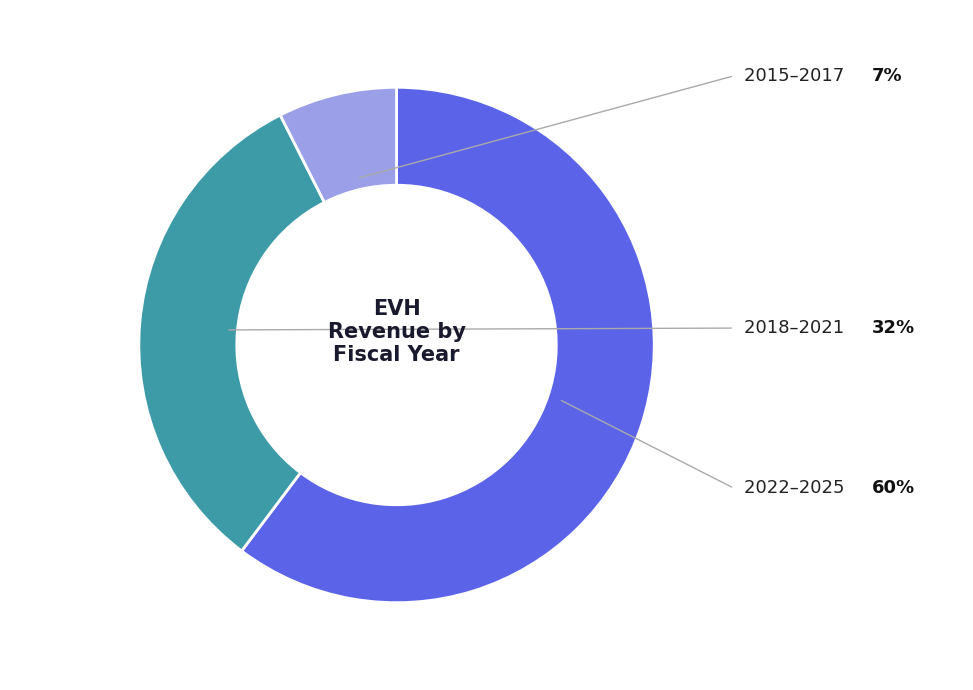

Is there a majority slice in this chart?

Yes